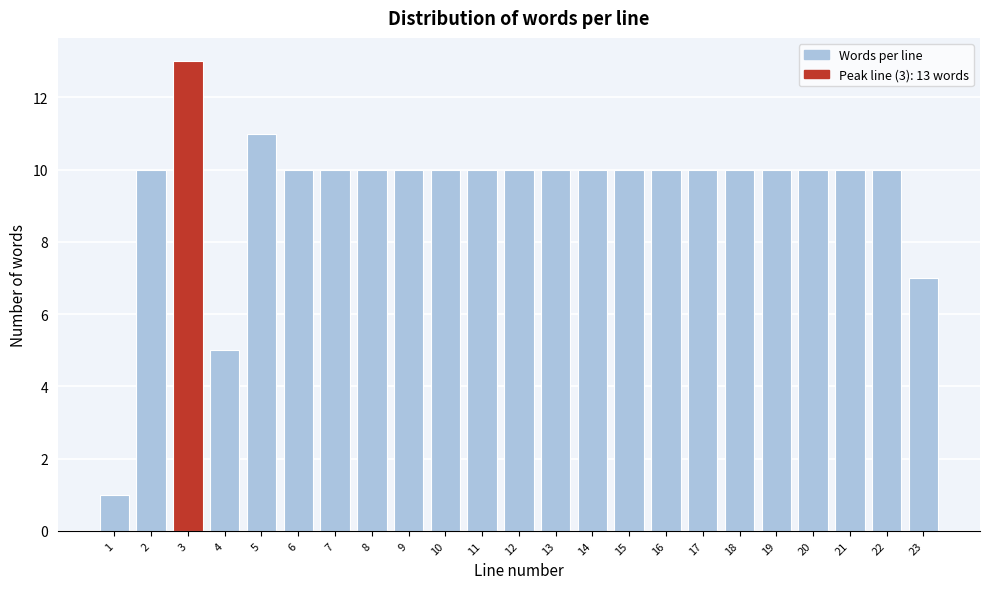

Reading left to right, list all the values displayed in this chart.

1=1	2=10	3=13	4=5	5=11	6=10	7=10	8=10	9=10	10=10	11=10	12=10	13=10	14=10	15=10	16=10	17=10	18=10	19=10	20=10	21=10	22=10	23=7